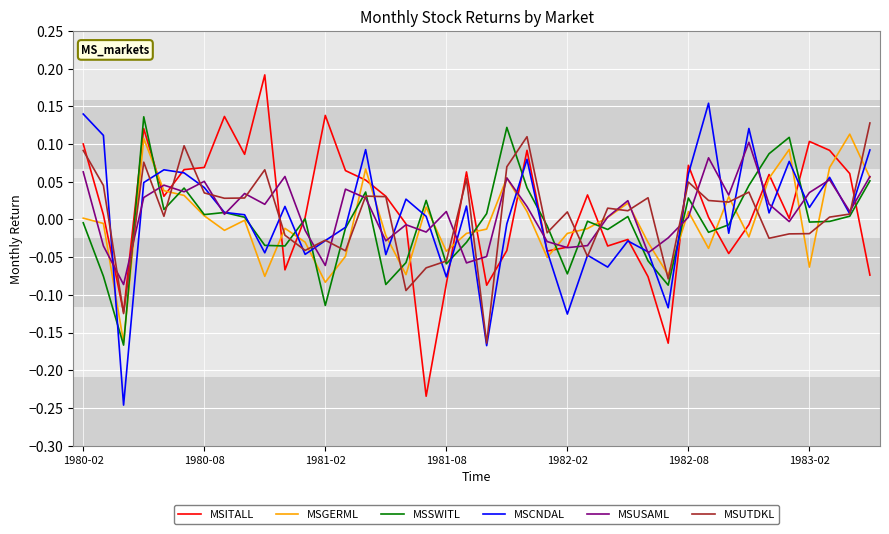

Count the number of data series in this chart.

6